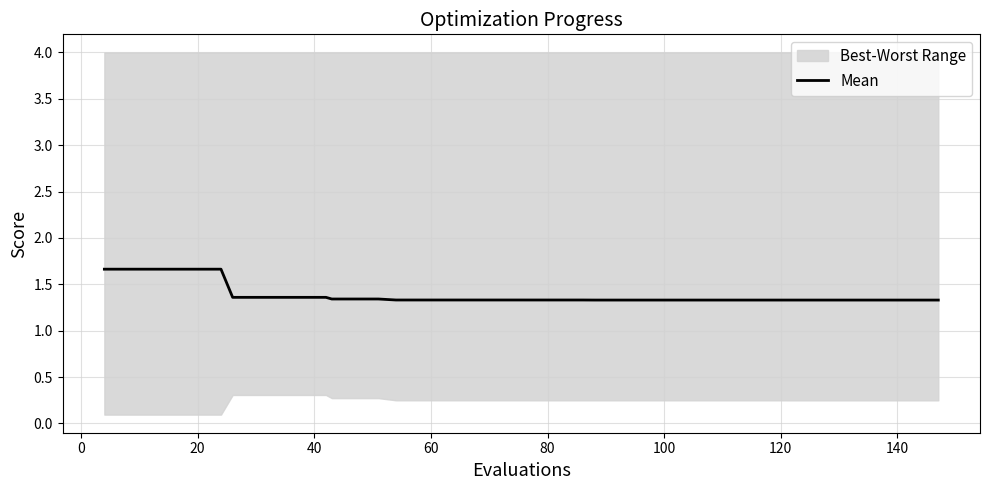

What is the lowest value of the Mean series?

1.3